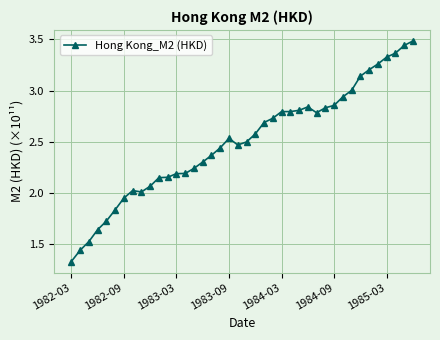

How many data points are above 2?

33